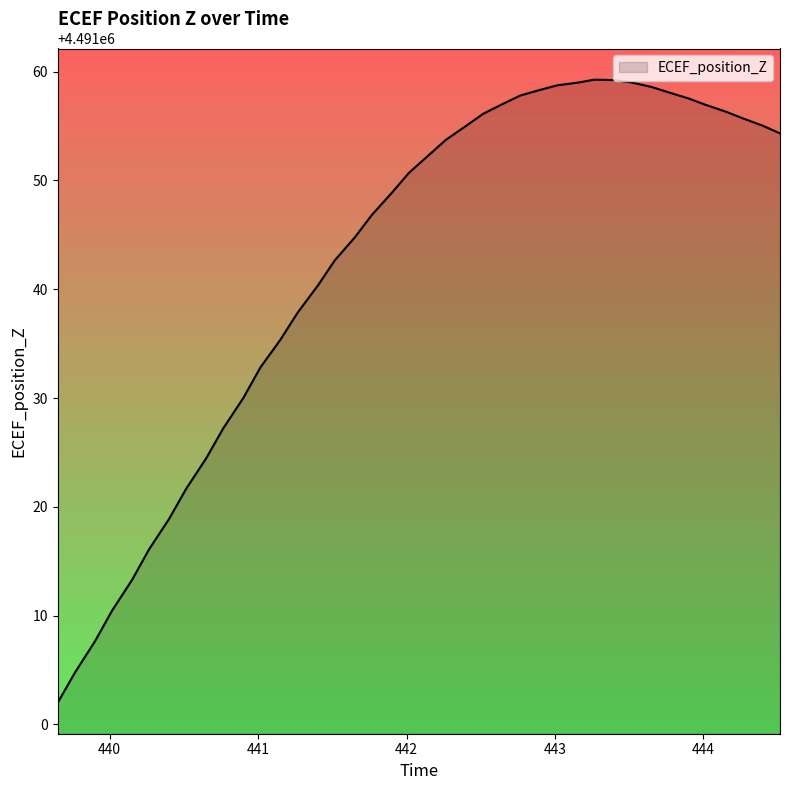

What is the maximum value shown in the chart?

4491059.3